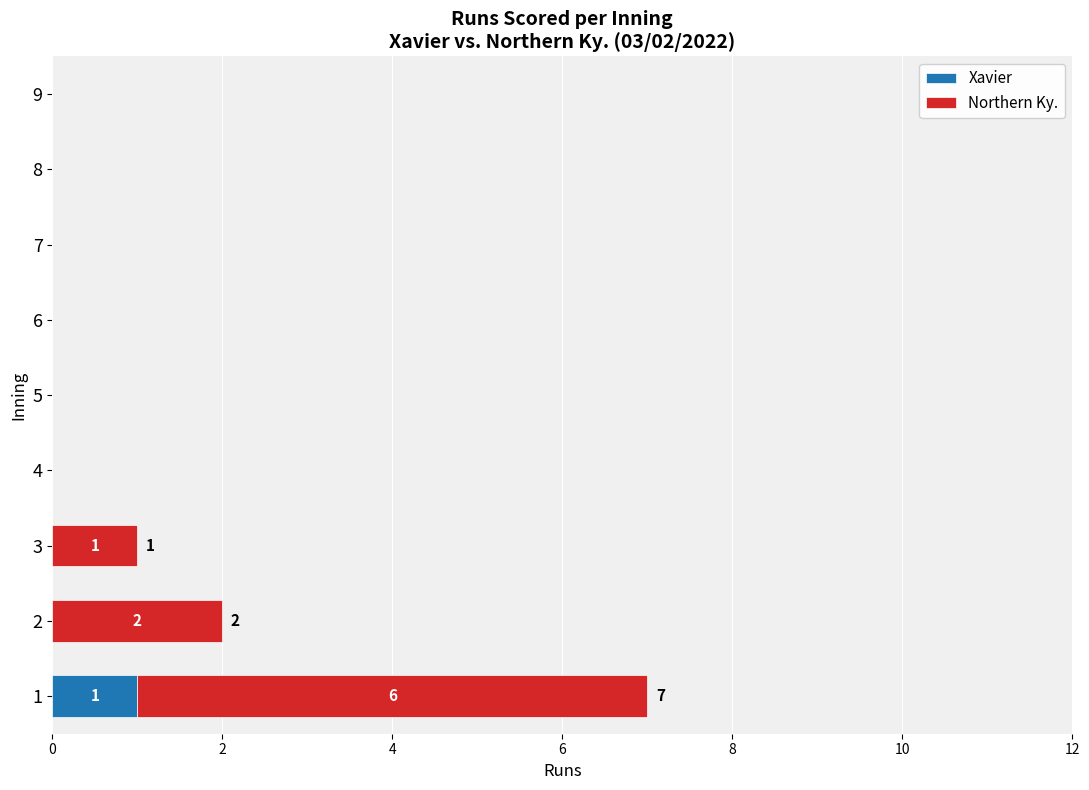

Is it true that Xavier equals -1 at 5?

False